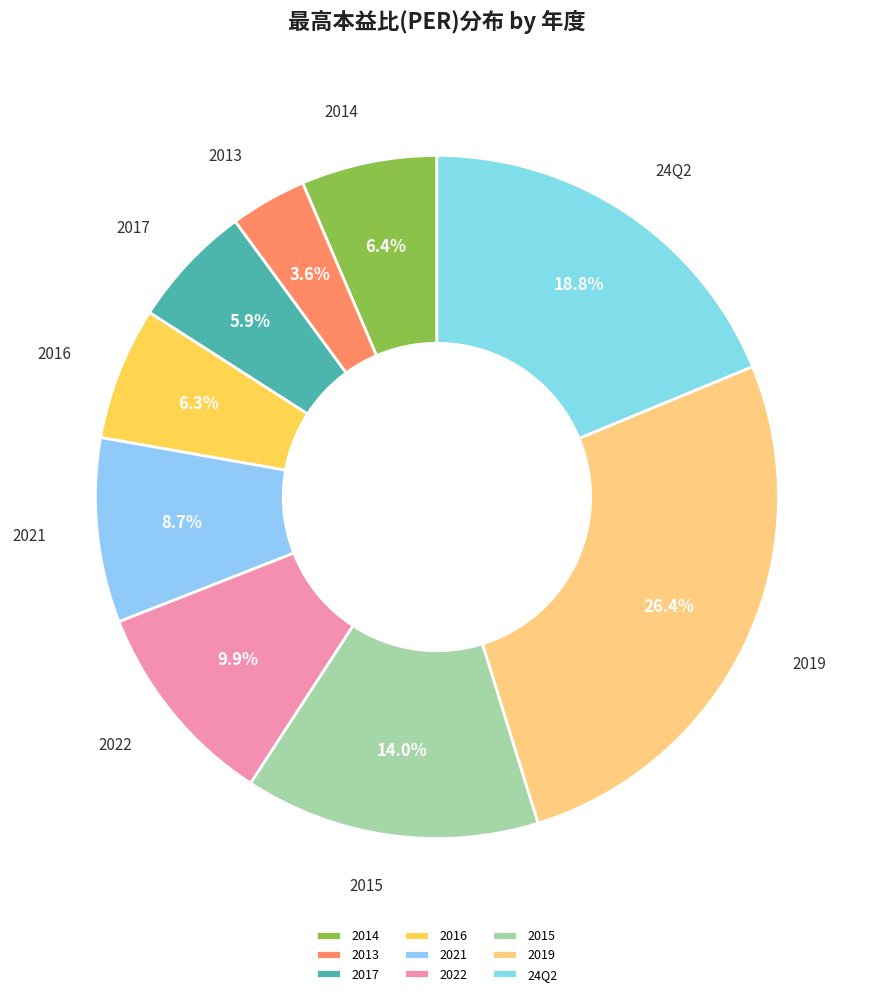

Which slice is the smallest?

2013